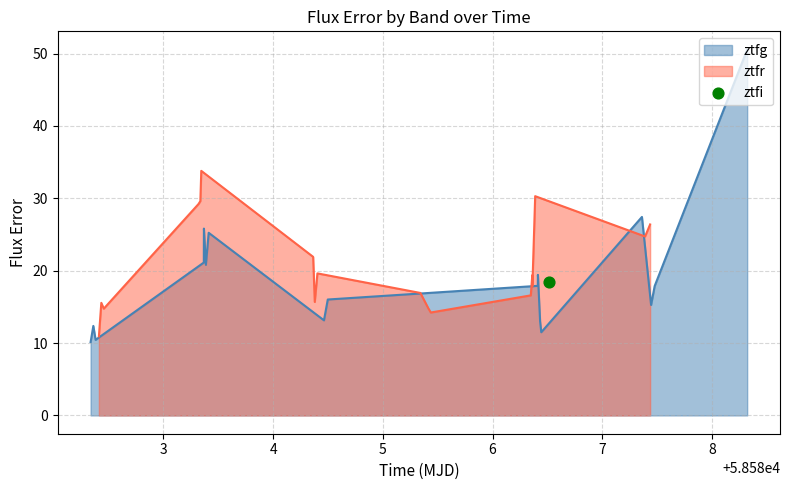

At how many categories does at least one series exceed 33?

2